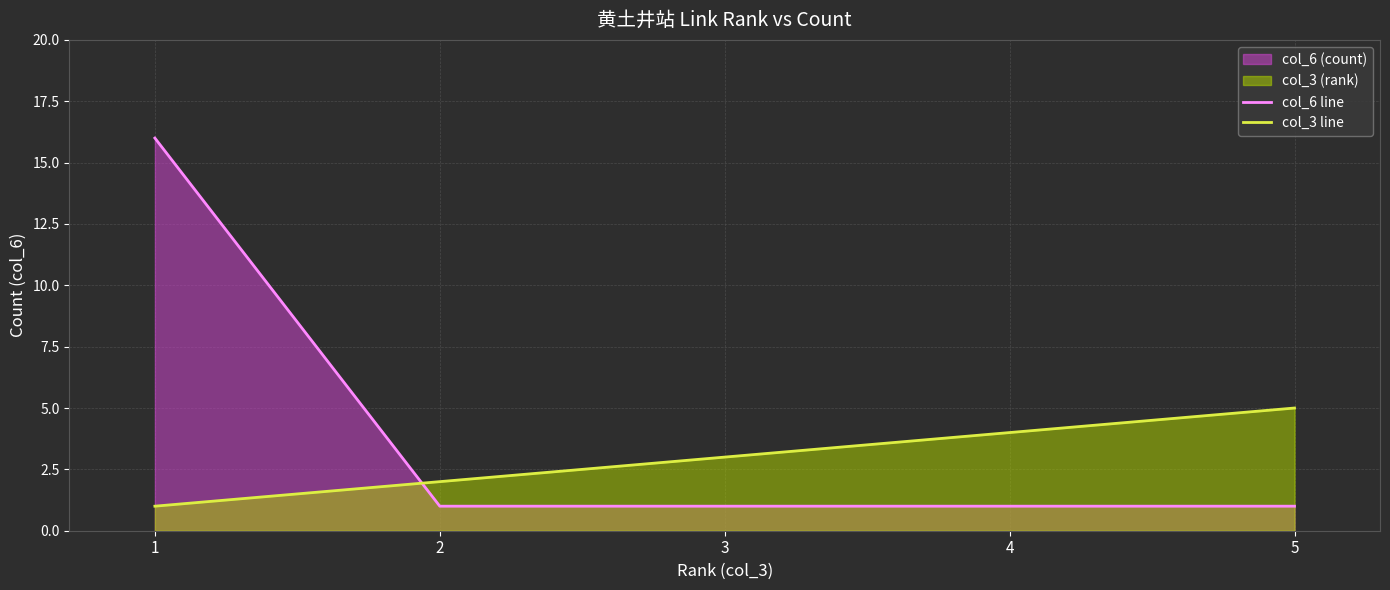

Does the chart display data point markers on the line(s)?

No